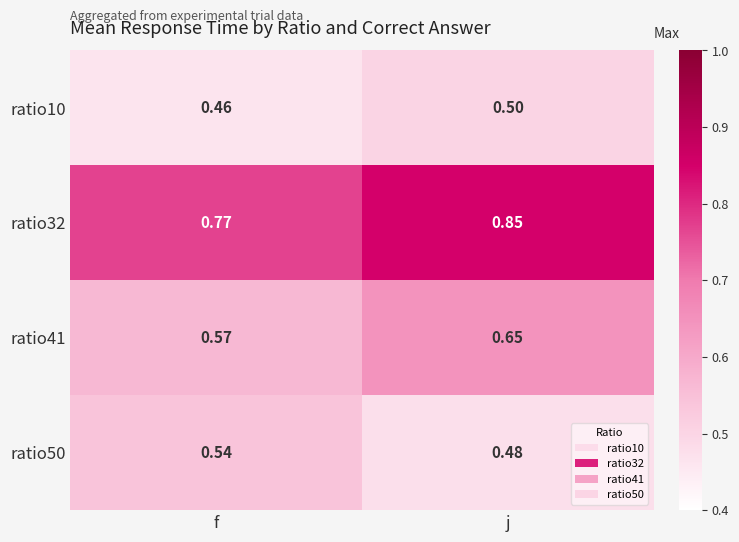

At which category is the sum across all series the highest?

j